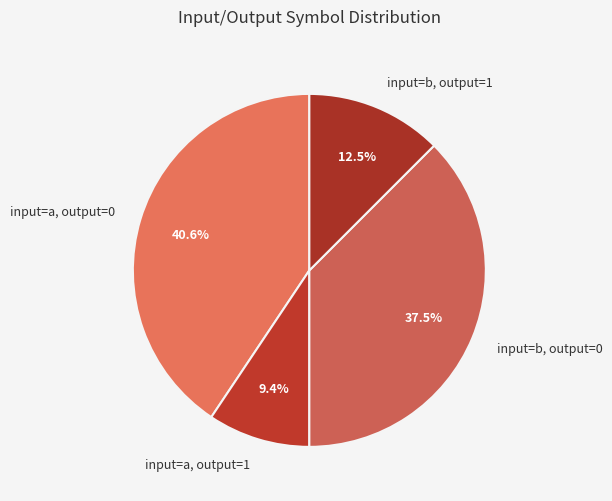

What portion of the pie excludes input=b, output=0?

62.5%